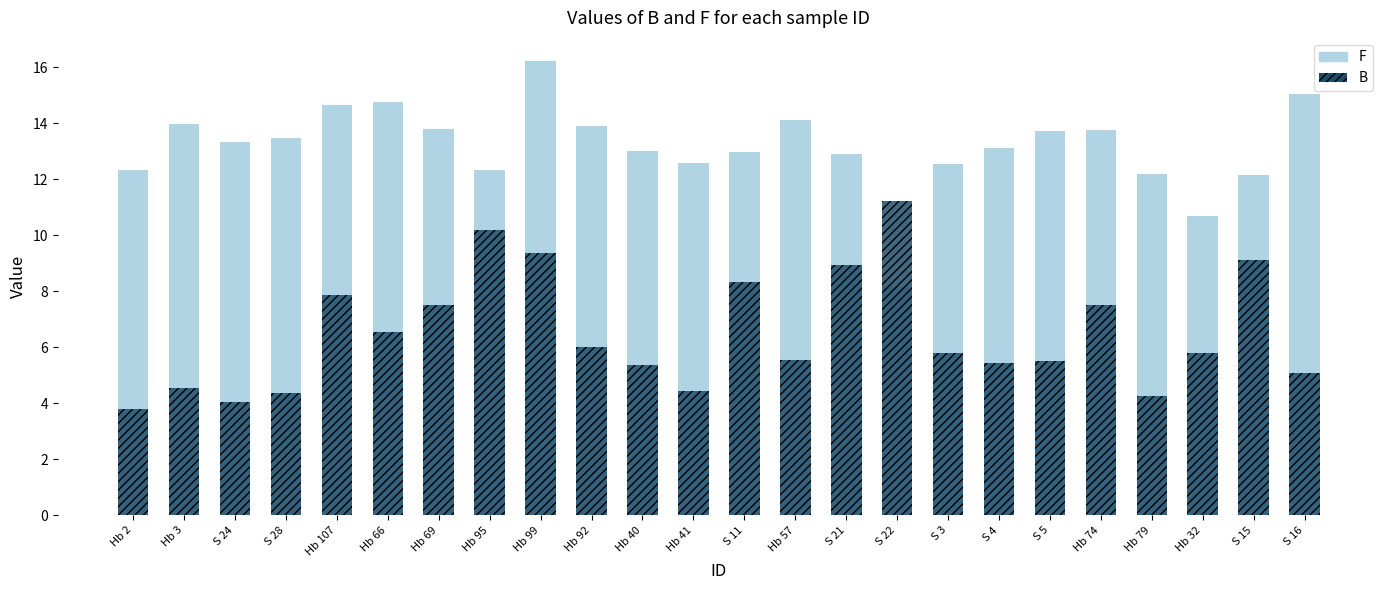

Reading left to right, list all the values displayed in this chart.

F: 12.3	13.9	13.3	13.5	14.7	14.8	13.8	12.3	16.2	13.9	13.0	12.6	13.0	14.1	12.9	8.2	12.5	13.1	13.7	13.8	12.2	10.7	12.2	15.0
B: 3.8	4.5	4.0	4.3	7.9	6.6	7.5	10.2	9.3	6.0	5.4	4.4	8.3	5.5	8.9	11.2	5.8	5.4	5.5	7.5	4.3	5.8	9.1	5.1